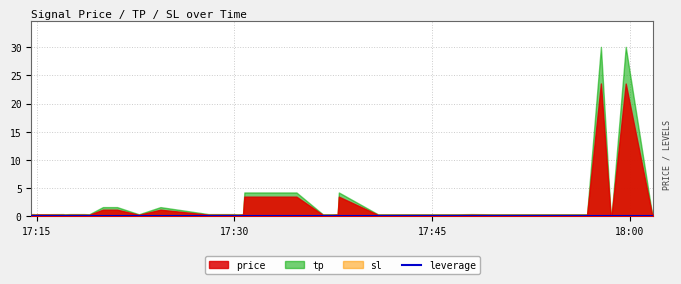

True or false: price has more than 0 points higher than both neighbors.

True